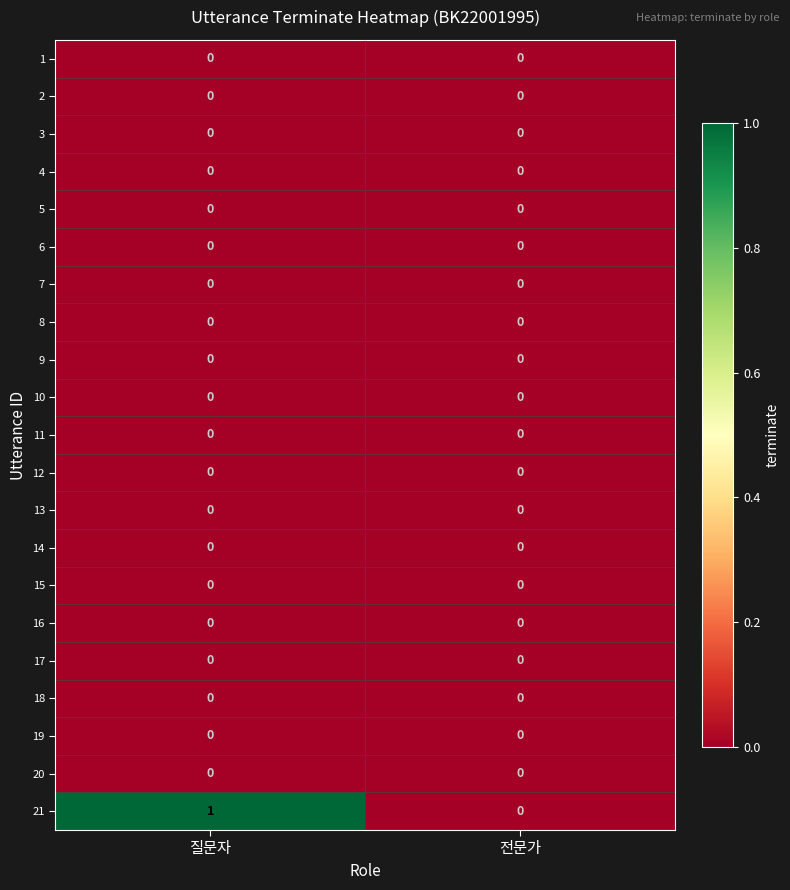

At which category is the sum across all series the highest?

질문자